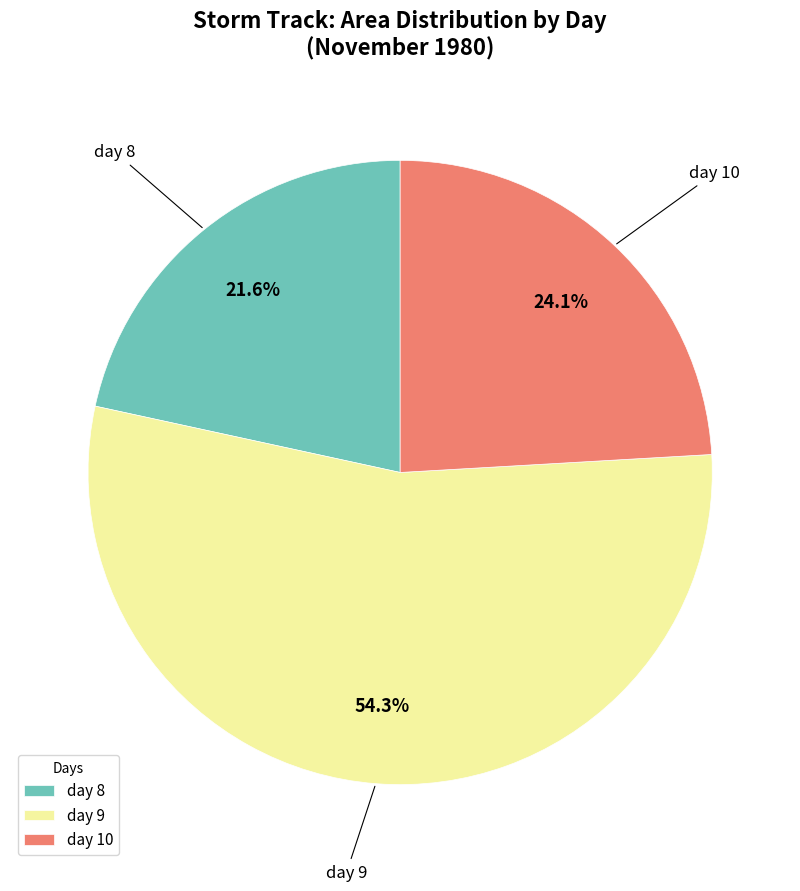

Which slice is the smallest?

day 8